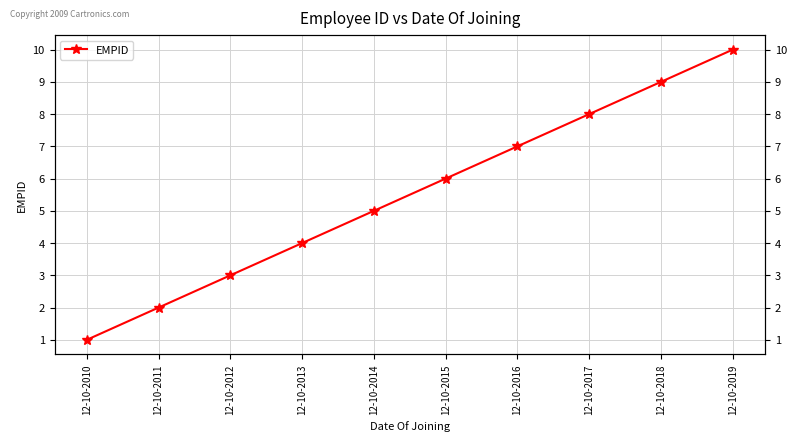

What is the sum of all values?

55